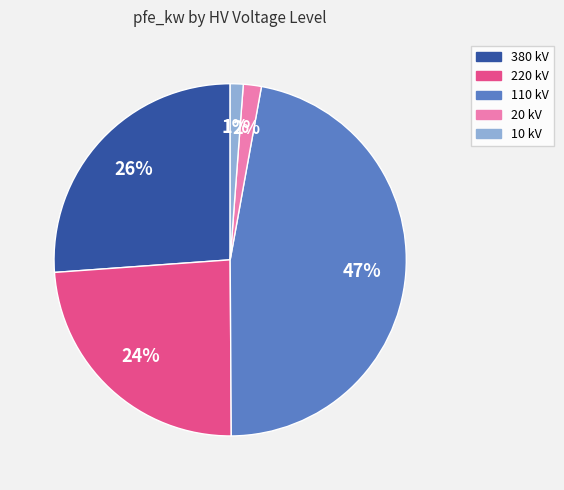

Is there a majority slice in this chart?

No